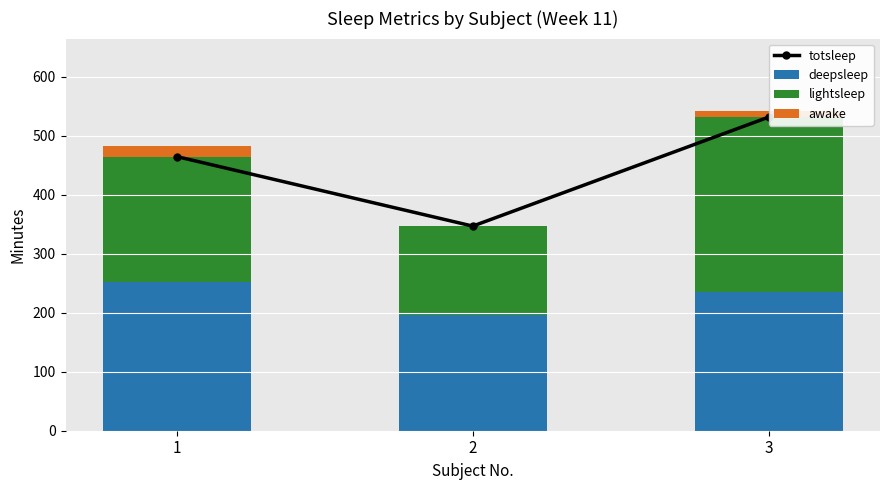

What is the difference between the lightsleep values at 1 and 3?

83